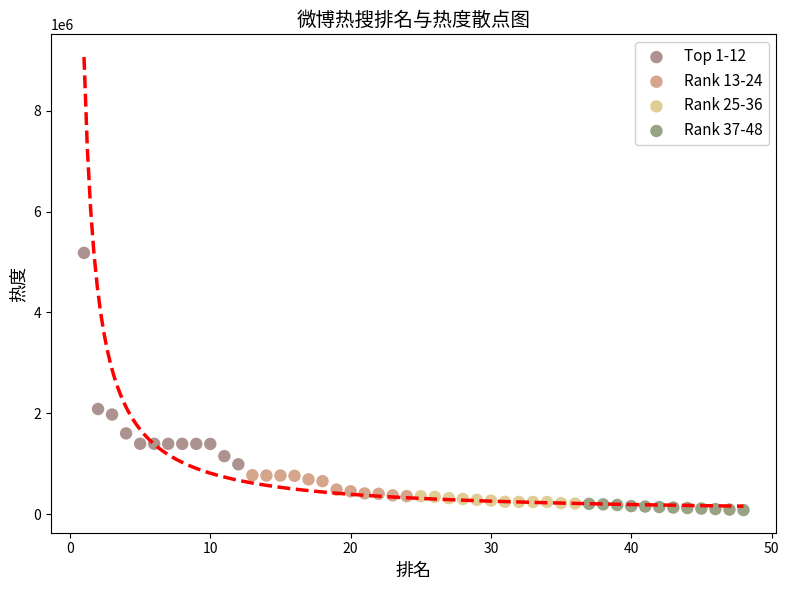

Which series contains the highest Y value?

Top 1-12